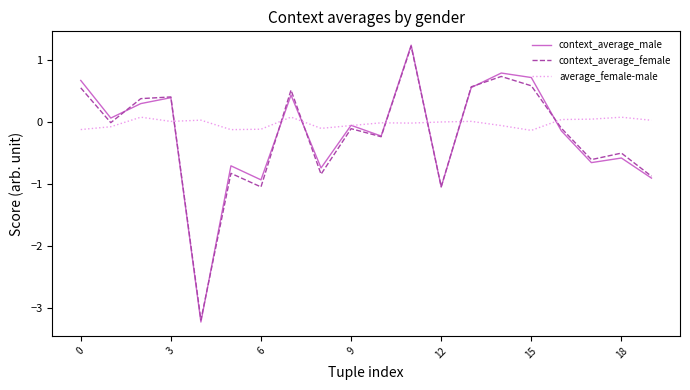

After their last crossing, which series has the higher values: average_female-male or context_average_female?

average_female-male